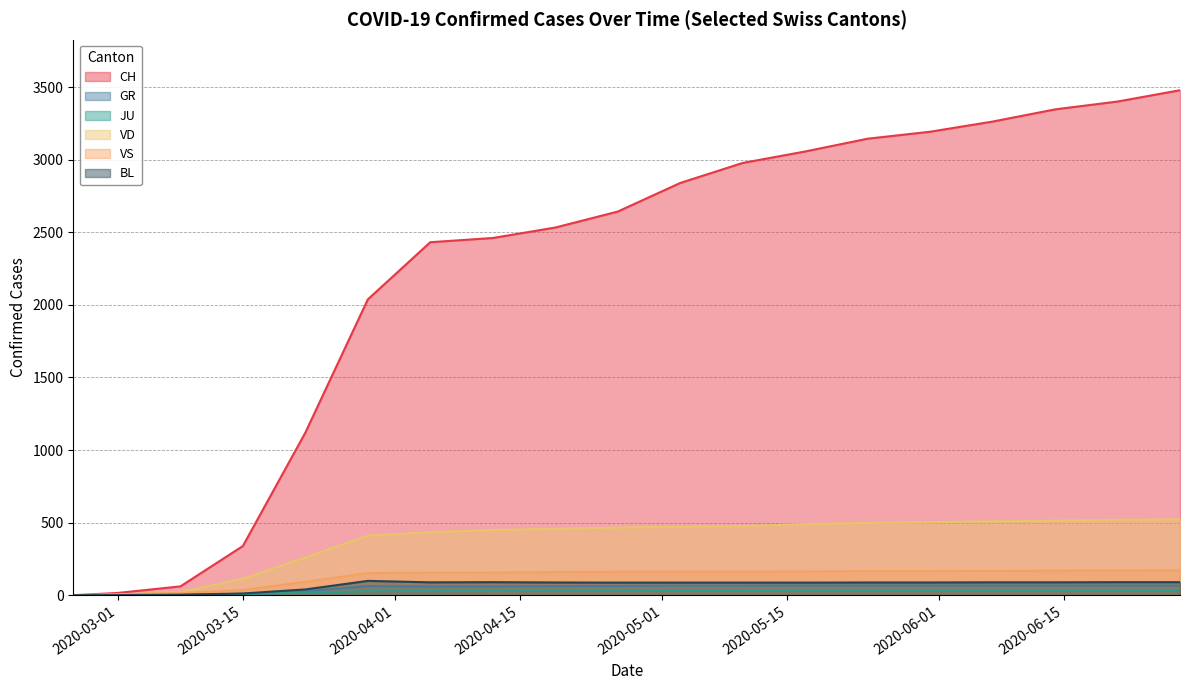

What is the value of the JU point at the 6th from the left?

28